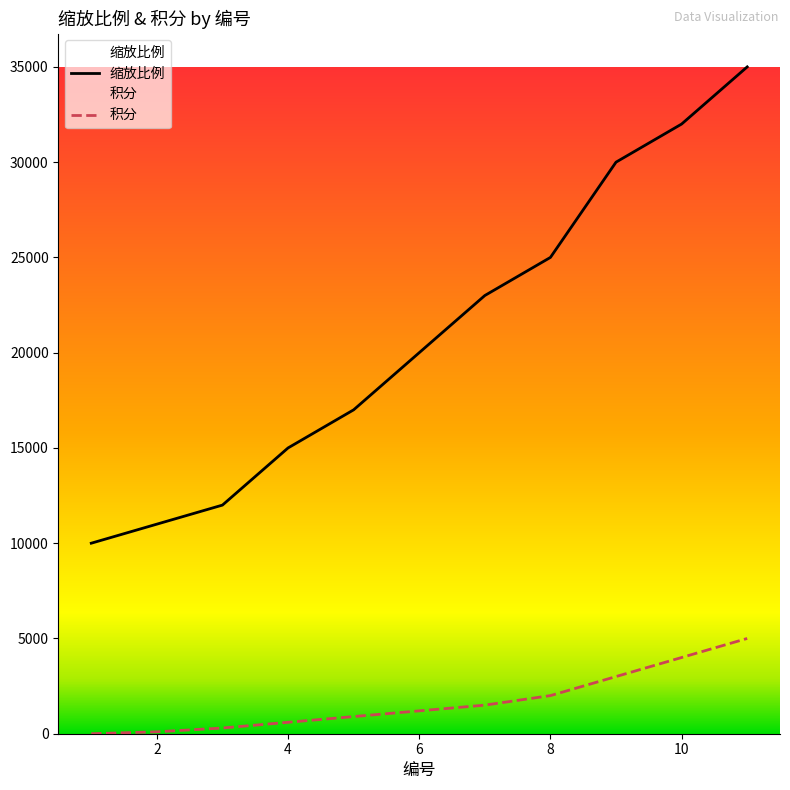

At 10, list the series in order from largest to smallest.

缩放比例, 积分